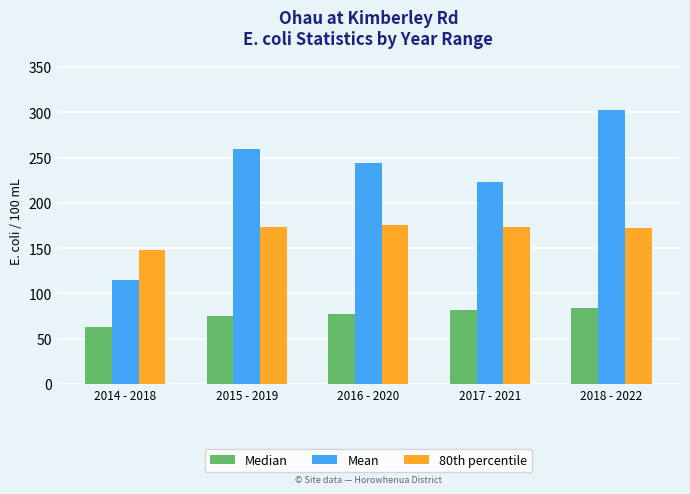

Which series has the largest range (max minus min)?

Mean